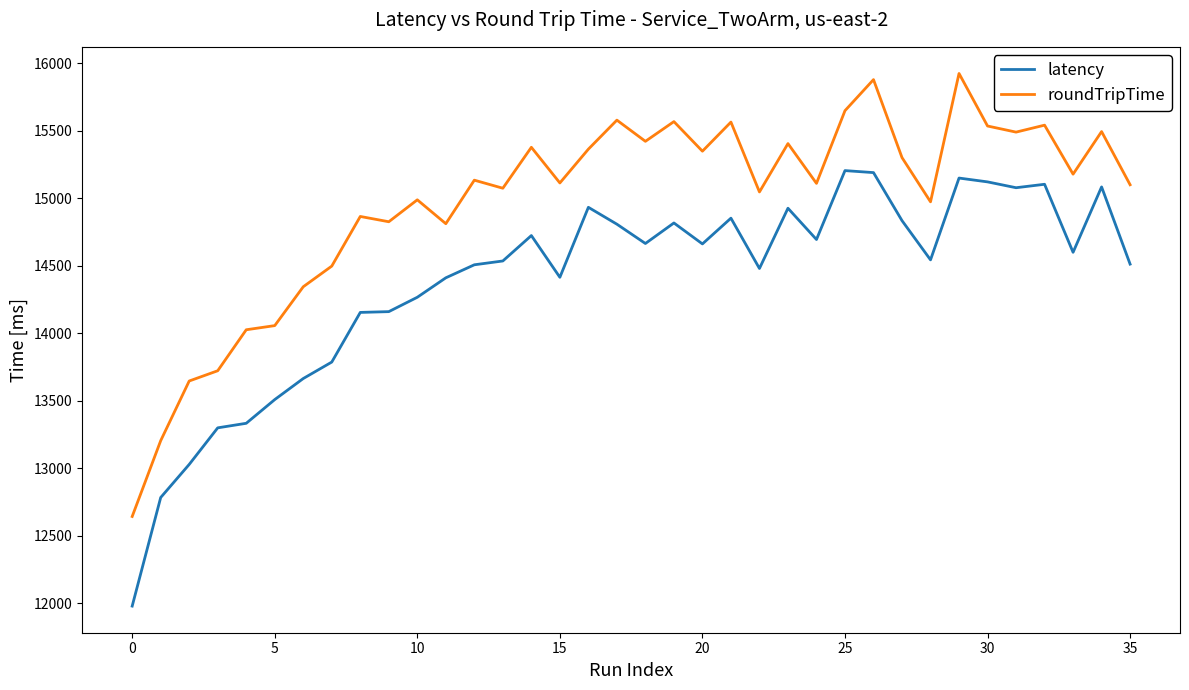

True or false: latency and roundTripTime cross at least once.

False